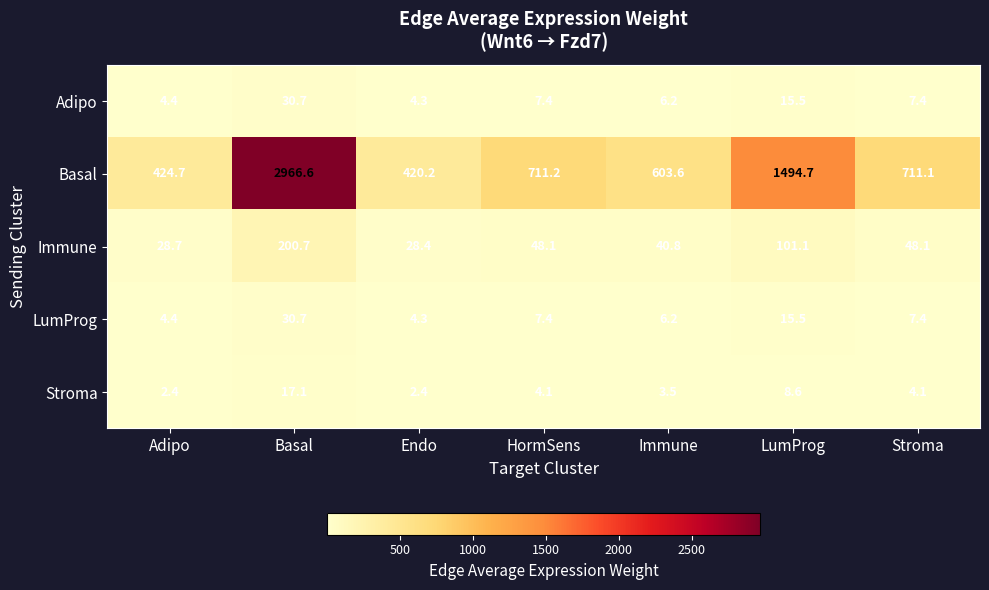

What is the greatest value displayed?

2966.6